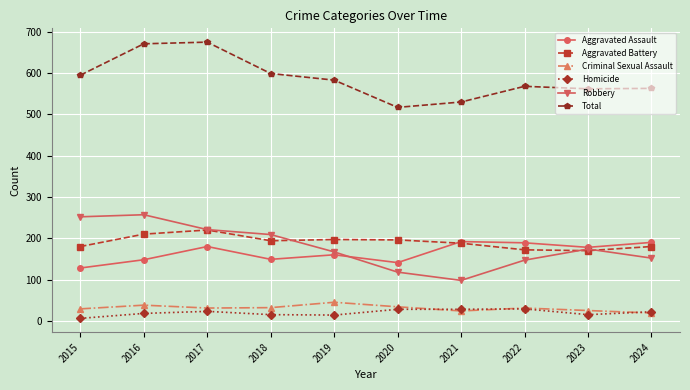

Where does the Robbery series first go above 174?

2015